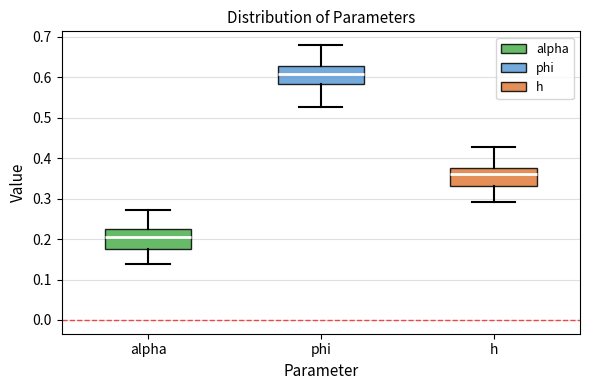

Where does the upper whisker of the box for h end on the y-axis? The values are not printed on the chart, so give them approximately, as read against the axis.

0.43